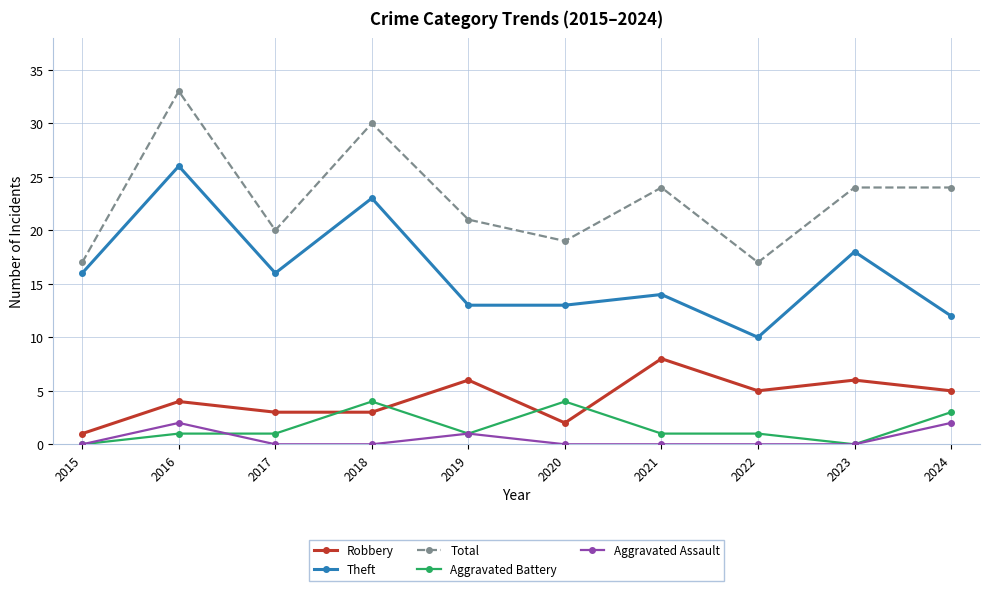

Reading left to right, list all the values displayed in this chart.

Robbery: 2015=1	2016=4	2017=3	2018=3	2019=6	2020=2	2021=8	2022=5	2023=6	2024=5
Theft: 2015=16	2016=26	2017=16	2018=23	2019=13	2020=13	2021=14	2022=10	2023=18	2024=12
Total: 2015=17	2016=33	2017=20	2018=30	2019=21	2020=19	2021=24	2022=17	2023=24	2024=24
Aggravated Battery: 2015=0	2016=1	2017=1	2018=4	2019=1	2020=4	2021=1	2022=1	2023=0	2024=3
Aggravated Assault: 2015=0	2016=2	2017=0	2018=0	2019=1	2020=0	2021=0	2022=0	2023=0	2024=2